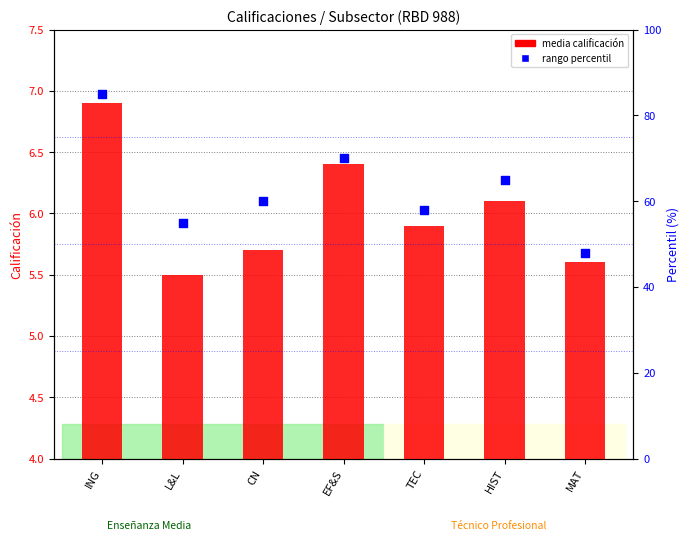

Which series has the largest total across all categories?

rango percentil